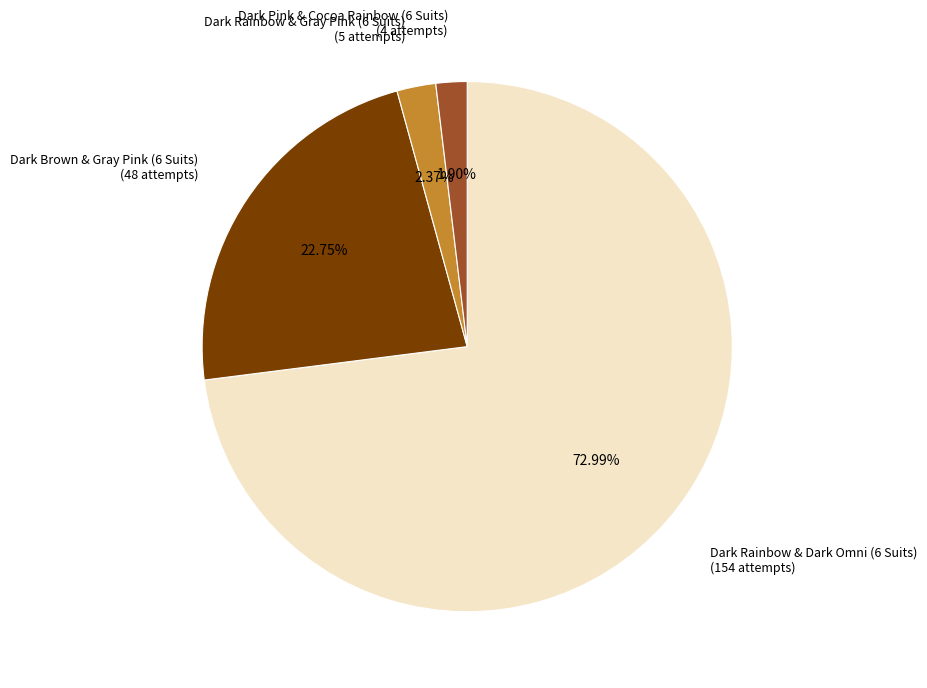

Which category has the biggest portion of the pie?

Dark Rainbow & Dark Omni (6 Suits)